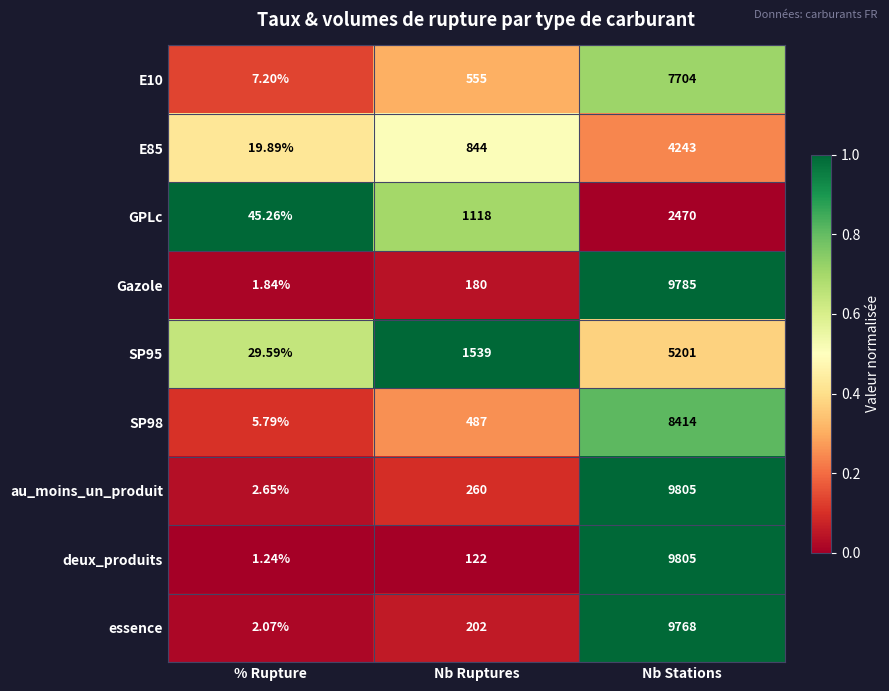

At which label is E85 closest to 2131?

Nb Ruptures